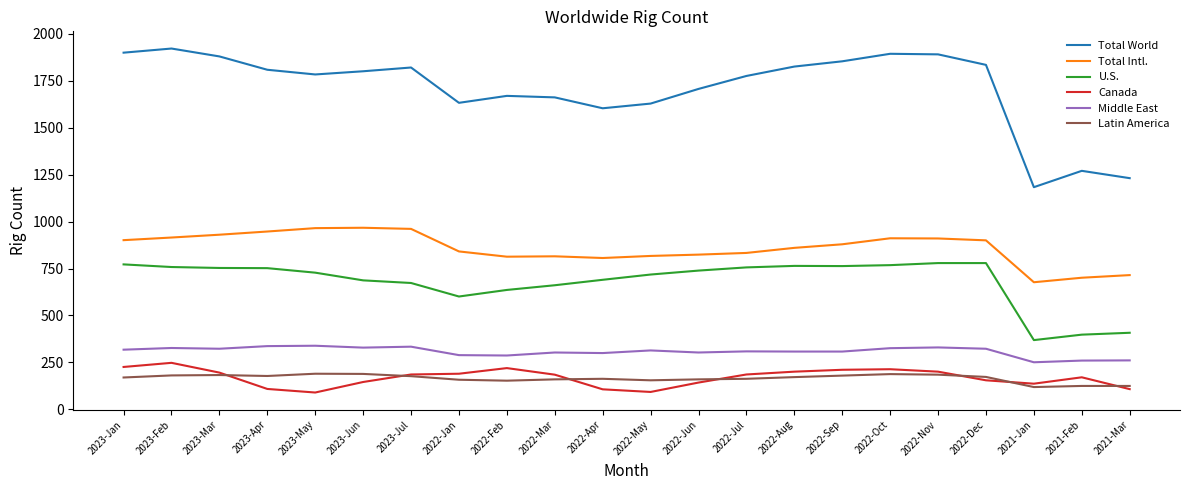

Which series has the largest total across all categories?

Total World